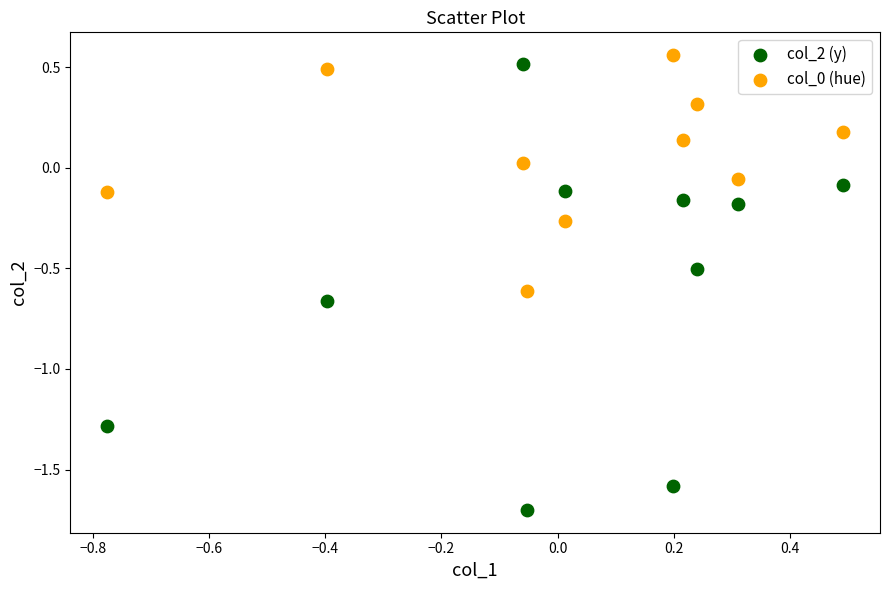

Which series has the widest spread of Y values?

col_2 (y)